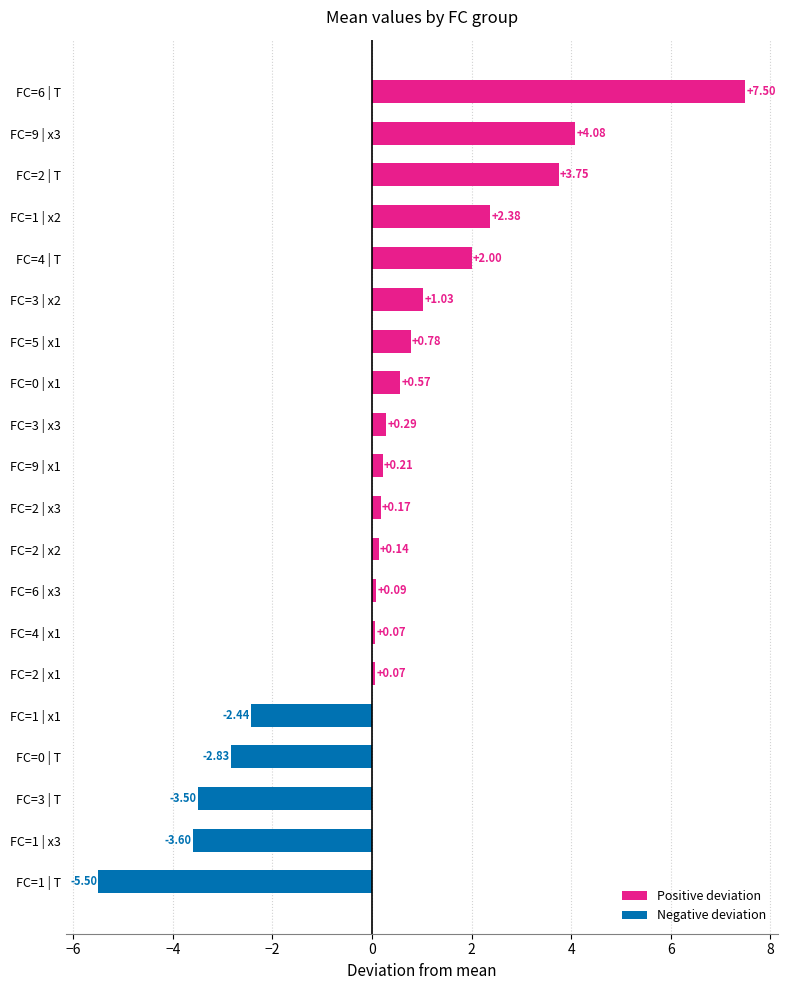

What is the difference between the maximum and second lowest values?

11.1